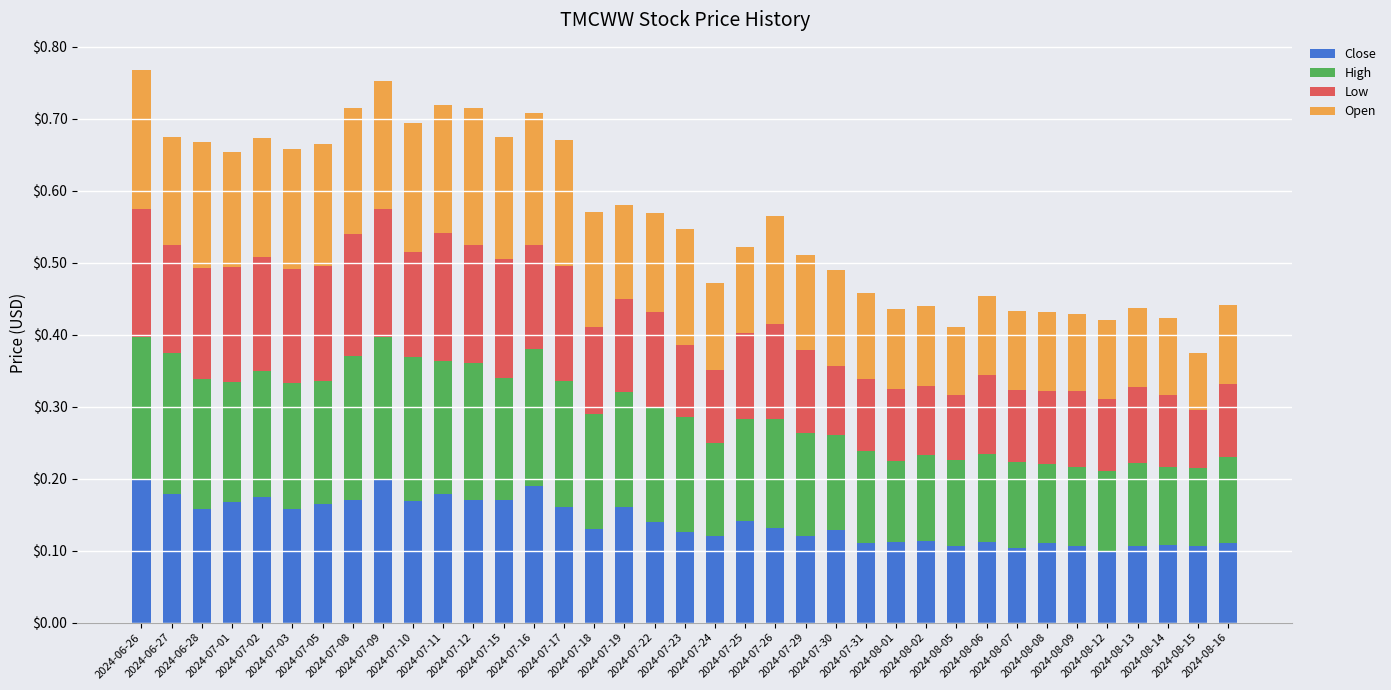

What is the total value across all series at 2024-08-14?

0.4